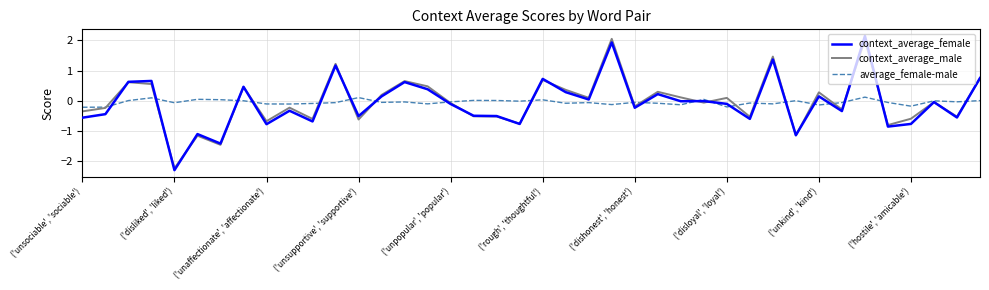

Is this an area chart (filled region under the line)?

No